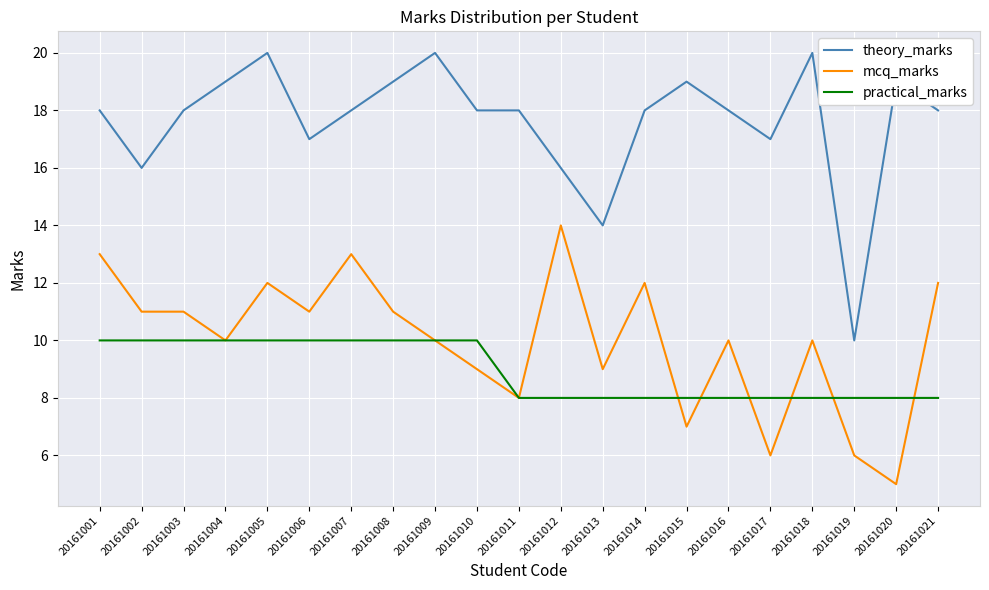

True or false: practical_marks and theory_marks cross at least once.

False